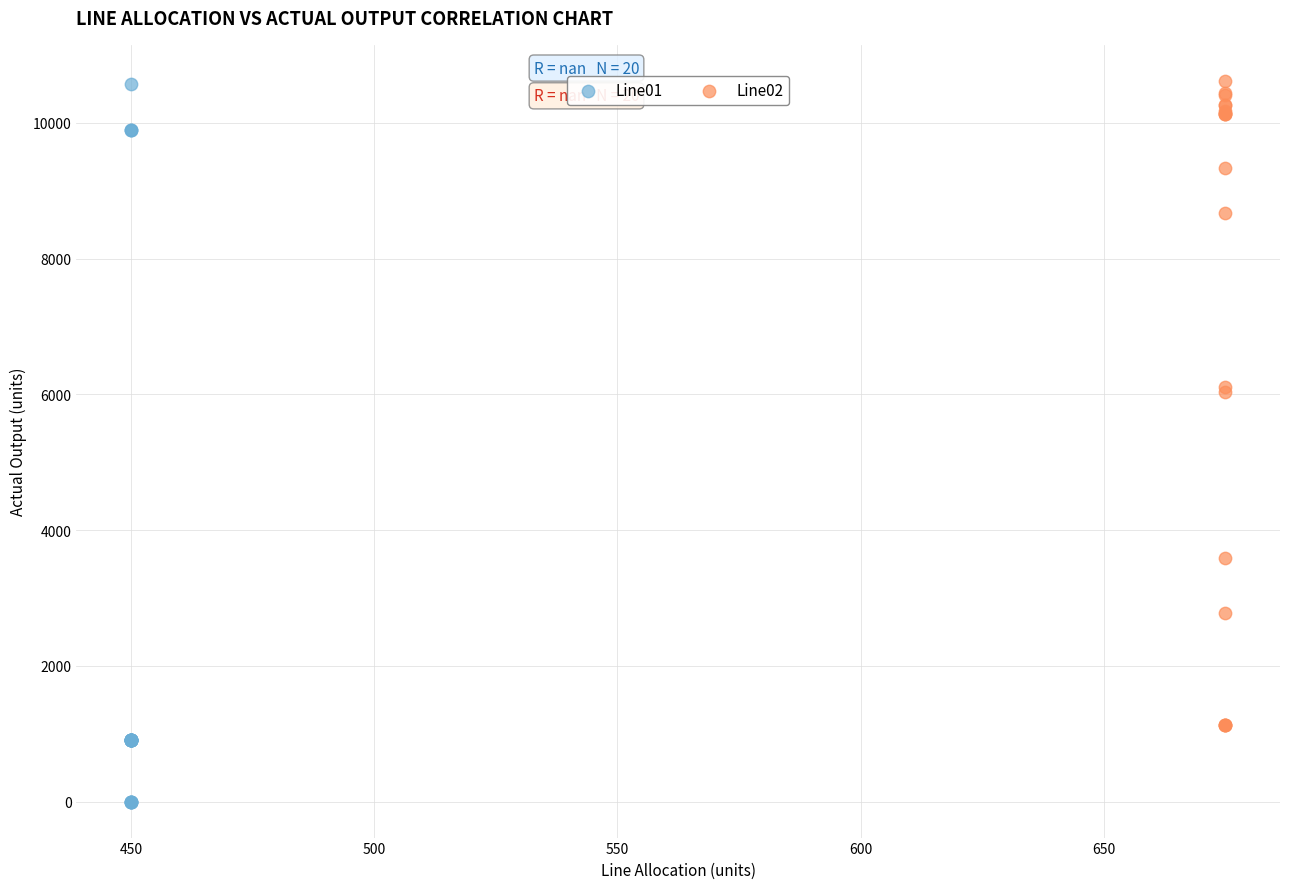

Which series has the largest Y range (max minus min)?

Line01